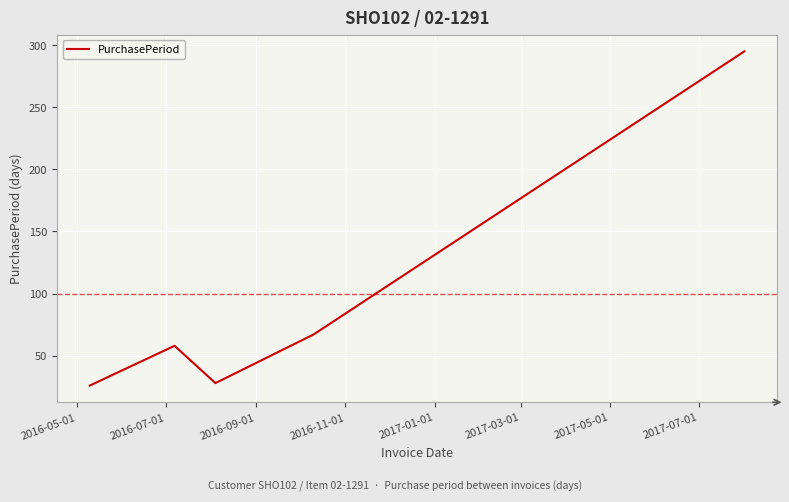

What is the smallest value displayed?

26